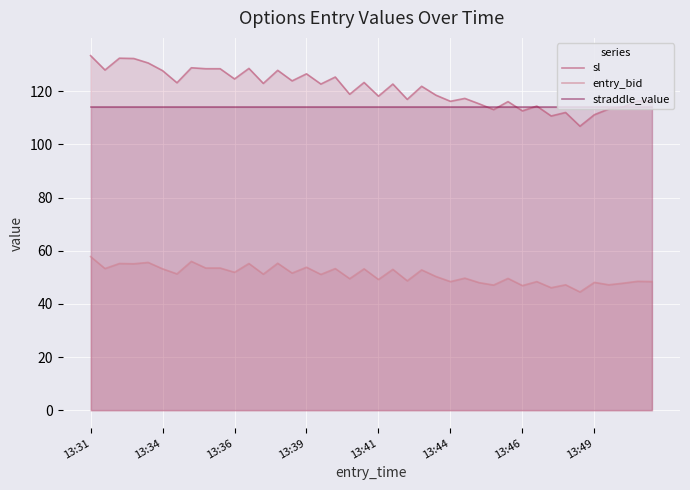

Rank the series at 23 from lowest to highest value.

entry_bid, straddle_value, sl